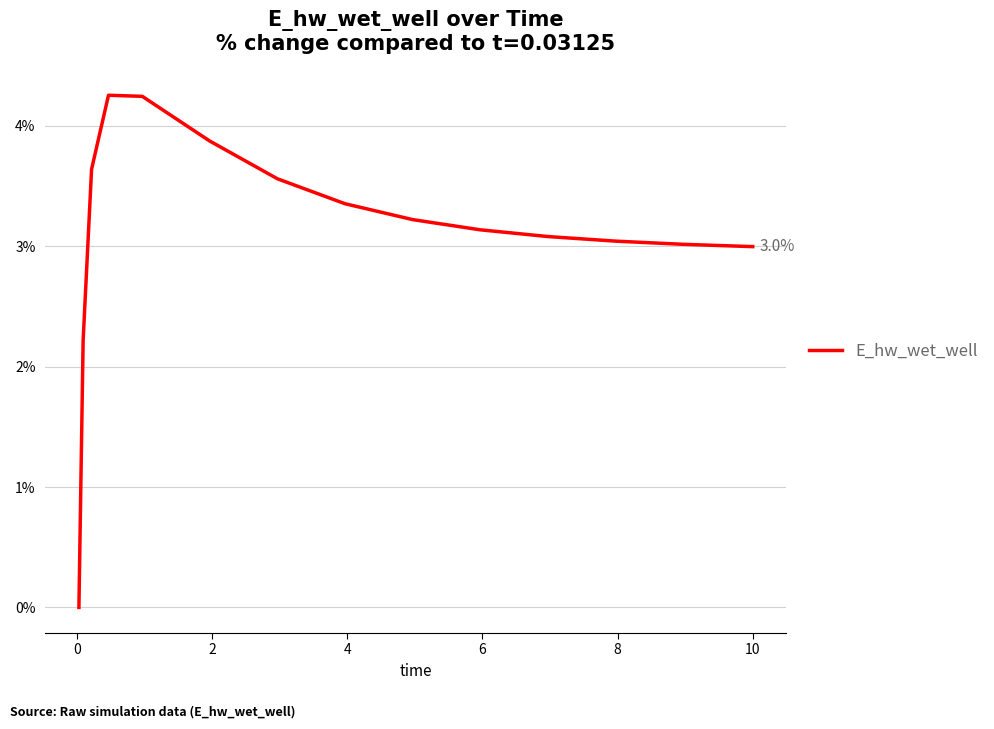

What is the maximum value shown in the chart?

4.3